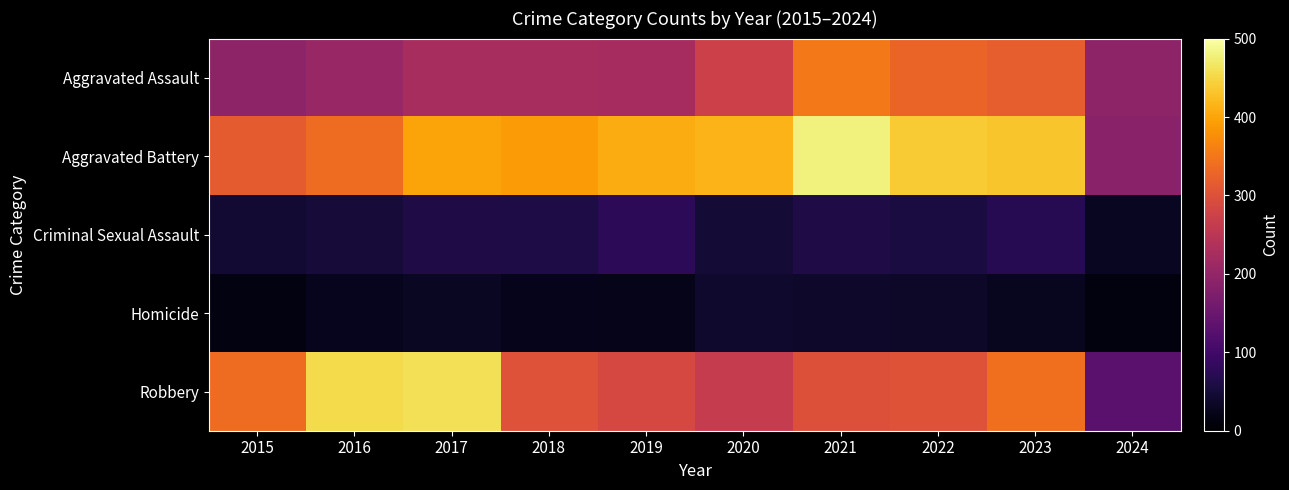

Which series has the largest range (max minus min)?

Robbery